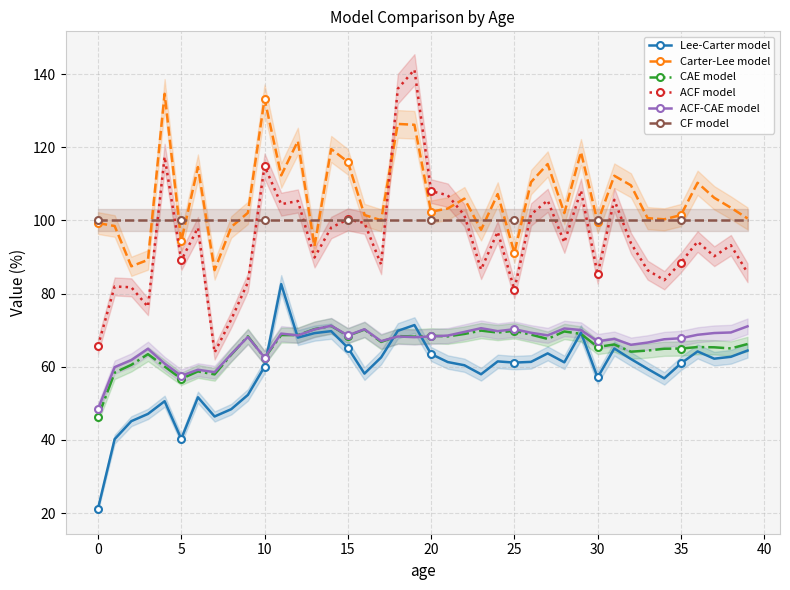

What are all the series names shown in the legend?

Lee-Carter model, Carter-Lee model, CAE model, ACF model, ACF-CAE model, CF model